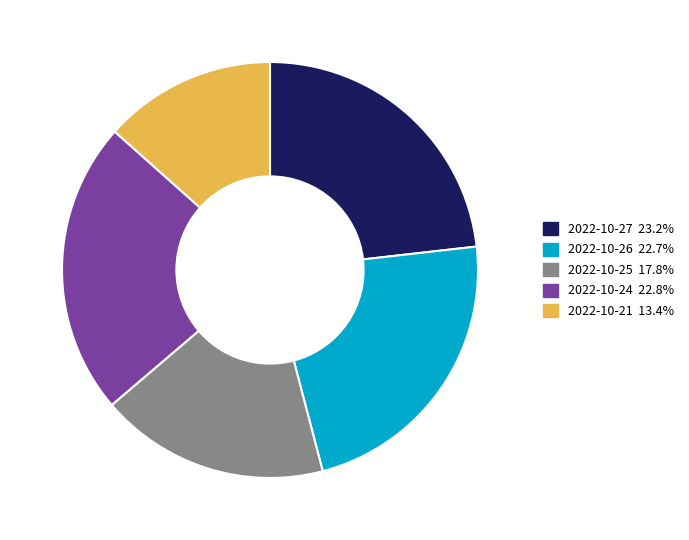

What is the smallest slice in the pie chart?

2022-10-21